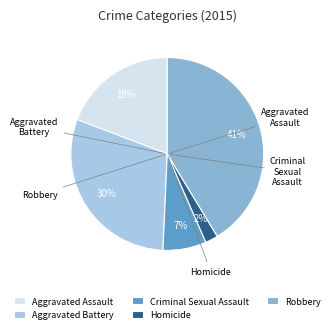

What is the ratio of the value at Aggravated Battery to the value at Aggravated Assault?

1.6